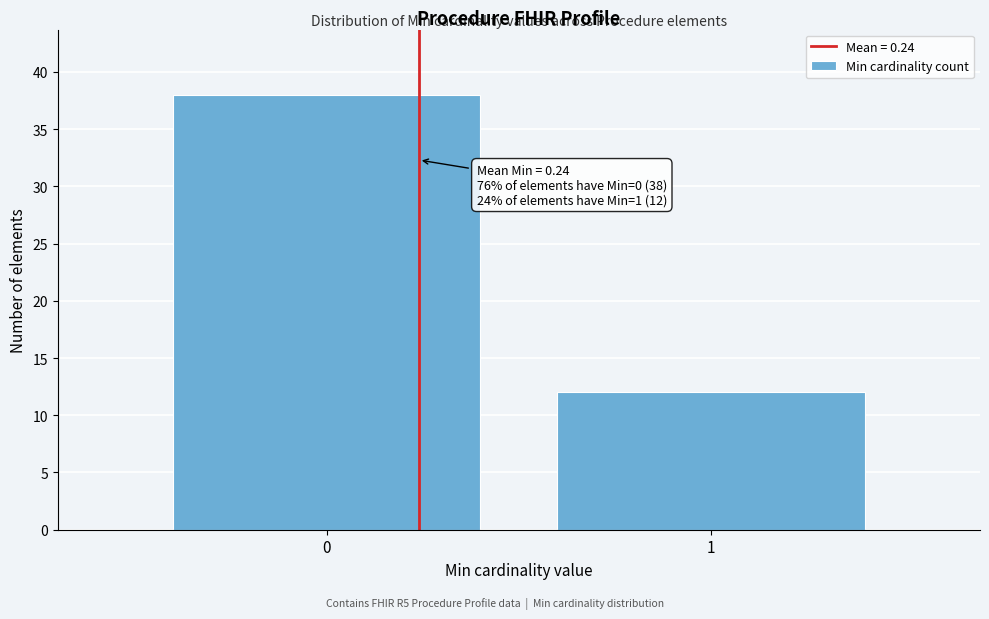

Reading left to right, extract all data points from this chart.

38	12